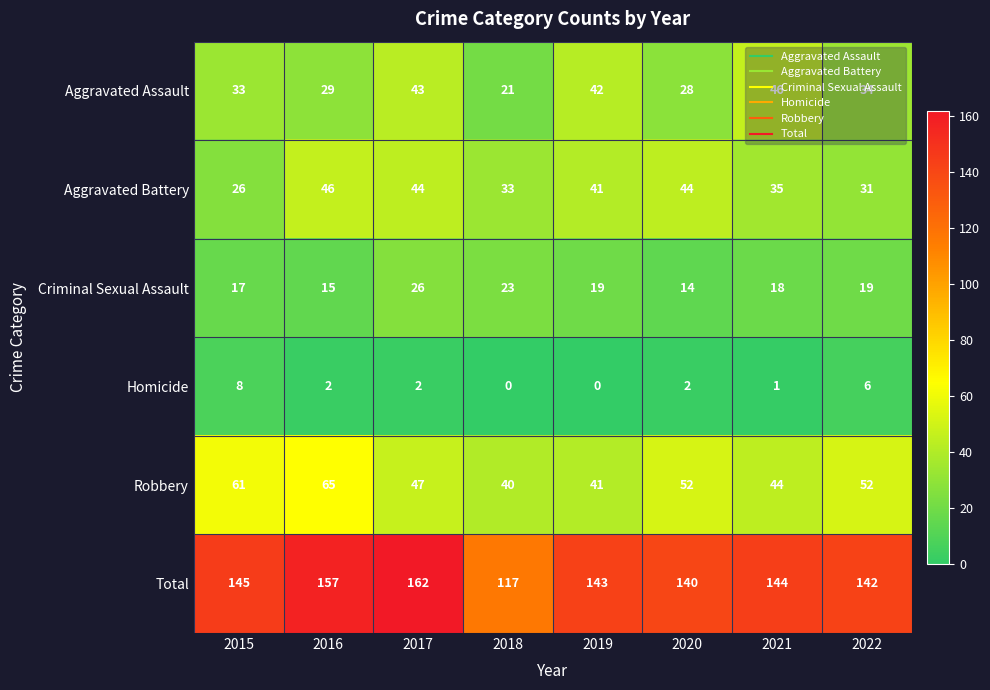

What is the difference between the maximum and minimum values in the Total series?

45